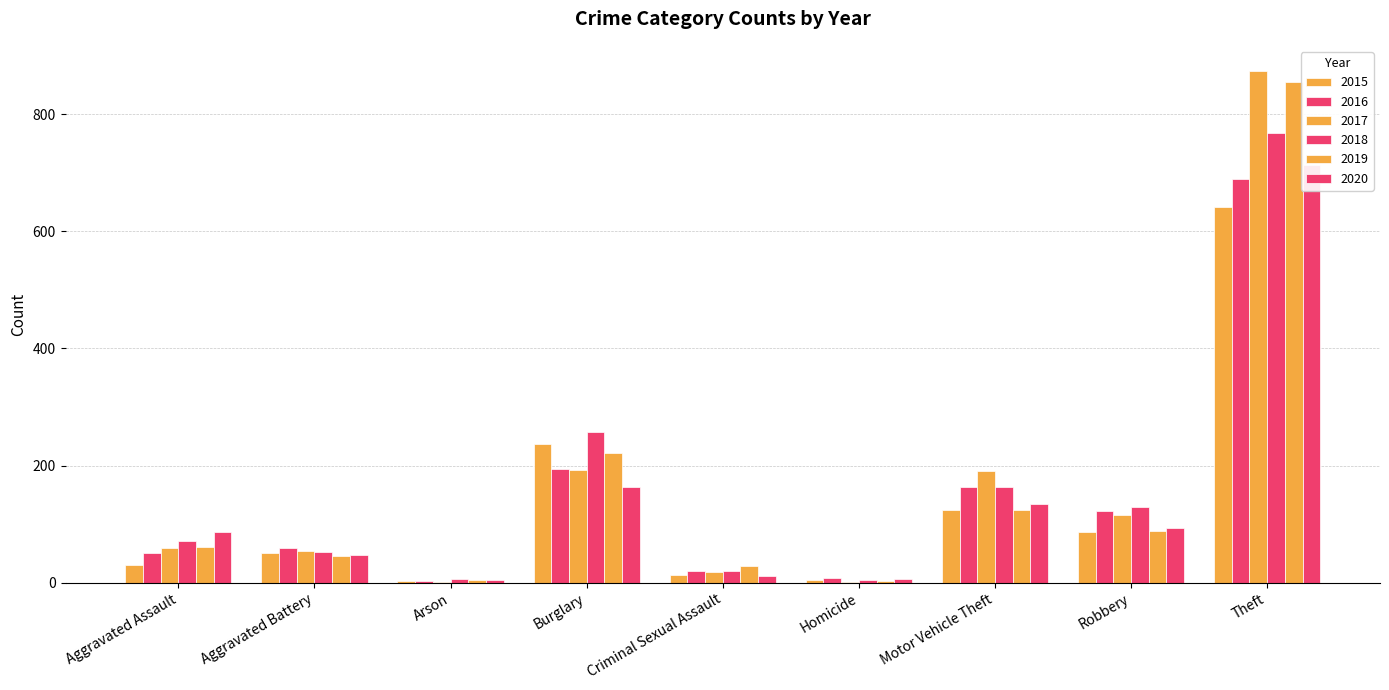

Is the value of 2020 at Robbery greater than the value of 2019 at Robbery?

Yes